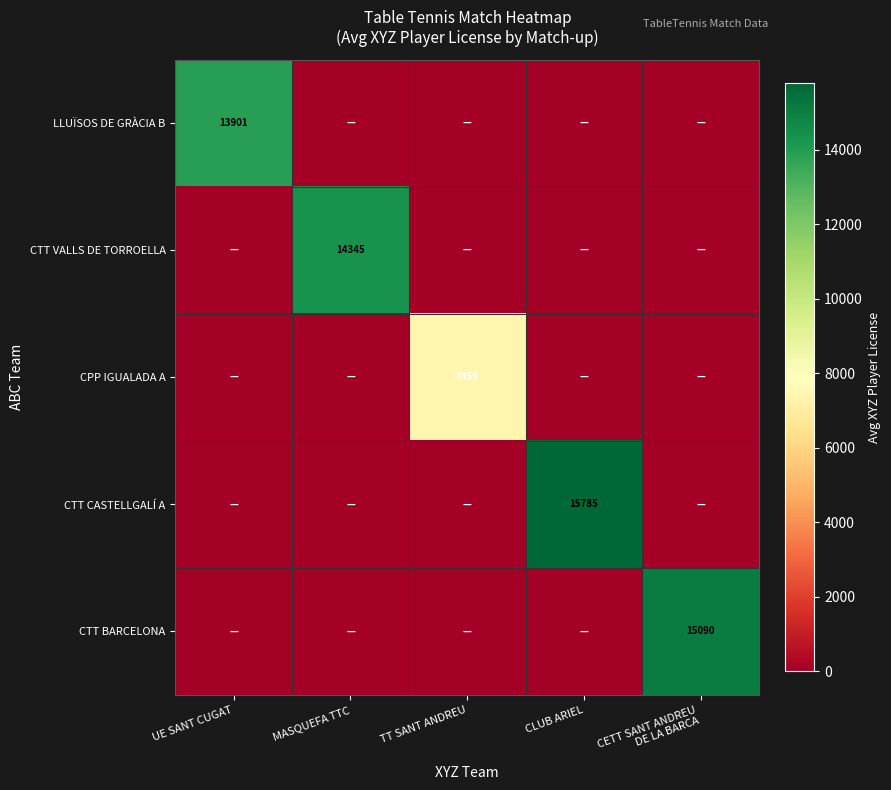

Which has a higher value, MASQUEFA TTC or CETT SANT ANDREU
DE LA BARCA?

MASQUEFA TTC